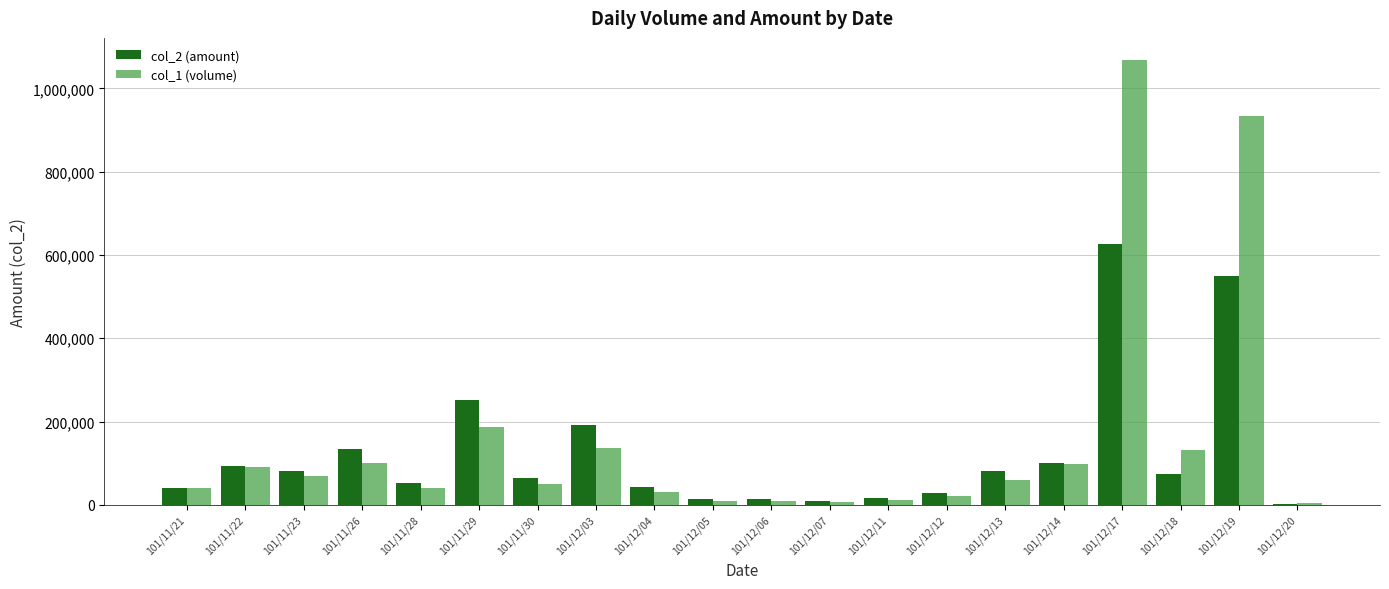

At which category is the sum across all series the highest?

101/12/17